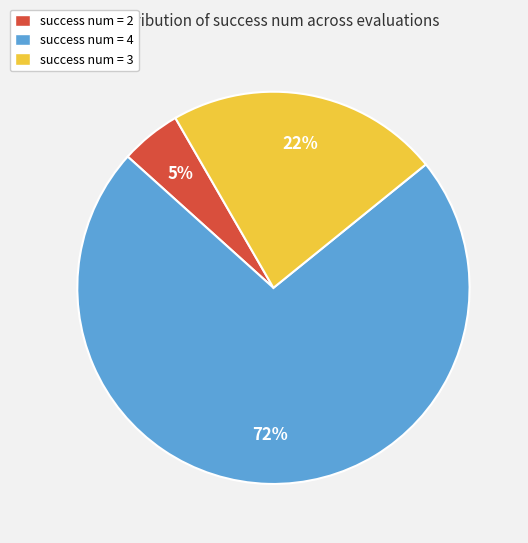

Rank the categories by value from highest to lowest.

success num = 4, success num = 3, success num = 2